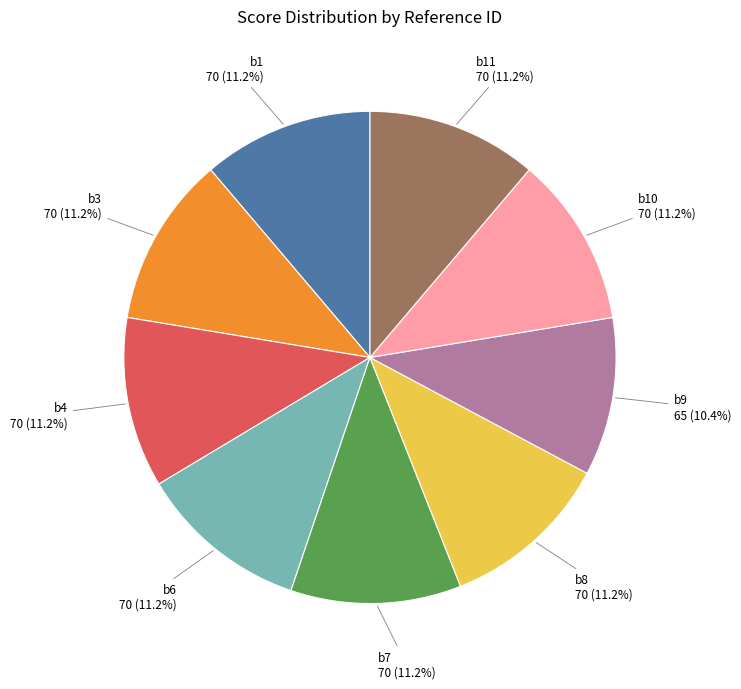

The b11 slice represents 11% of the pie. True or false?

True